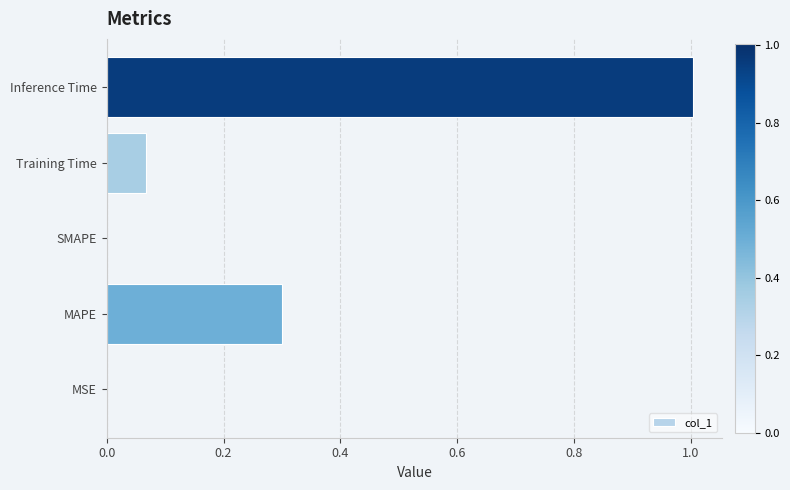

What is the sum of all values?

1.4